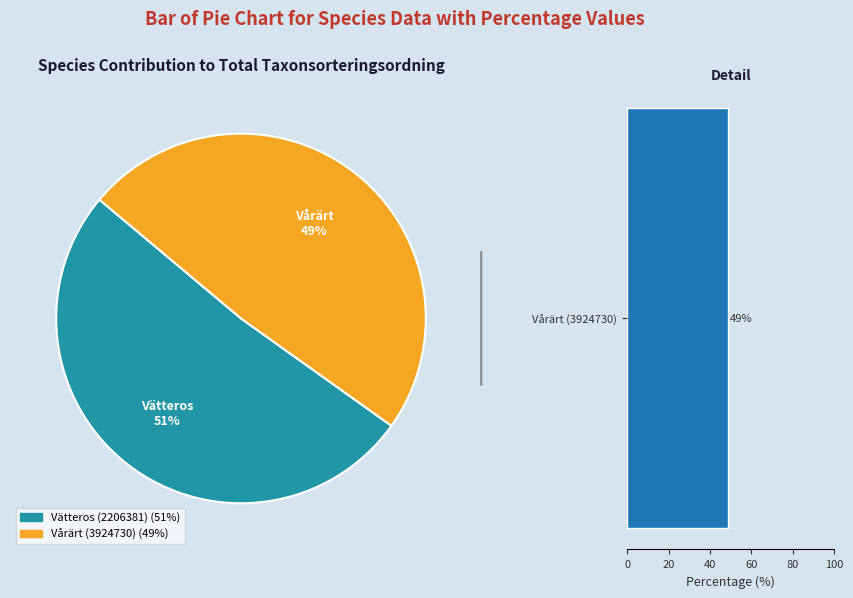

The Vårärt (3924730) slice represents 49% of the pie. True or false?

True